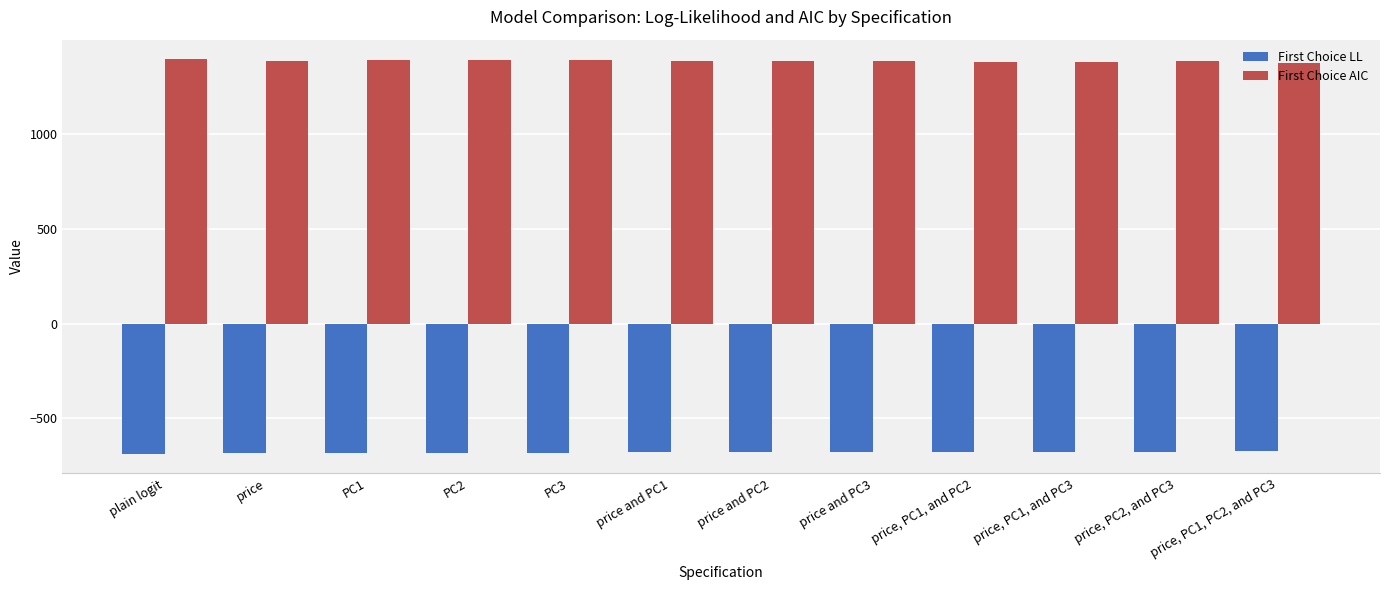

Are the bars horizontal?

No